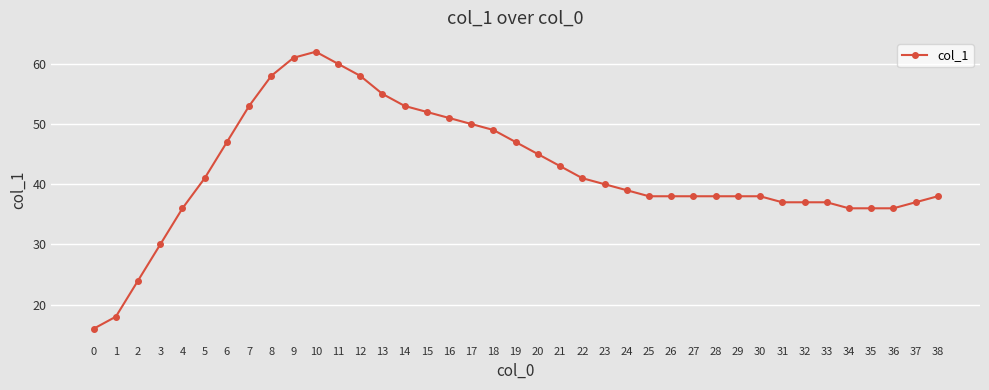

What is the sum of the values at 25 and 16?

89